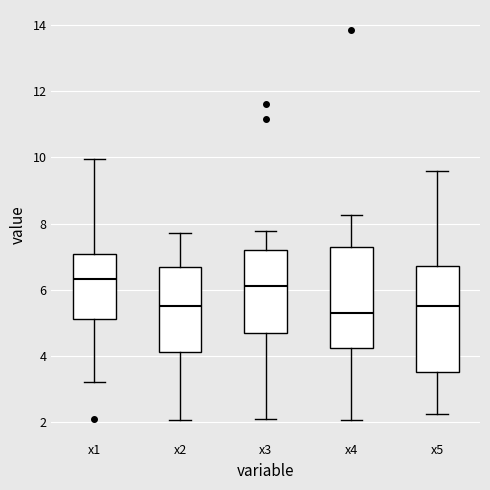

Reading left to right, transcribe this box plot: for each box, give where its median line is, the range the box spans, and where its two whiskers end, as read against the y-axis. The values are not printed on the chart, so give them approximately, as read against the axis.

x1: median 6.4, box 5.2 to 7.0, whiskers 3.2 to 10.0
x2: median 5.6, box 4.2 to 6.6, whiskers 2.0 to 7.8
x3: median 6.2, box 4.6 to 7.2, whiskers 2.2 to 7.8
x4: median 5.4, box 4.2 to 7.2, whiskers 2.0 to 8.2
x5: median 5.6, box 3.6 to 6.8, whiskers 2.2 to 9.6